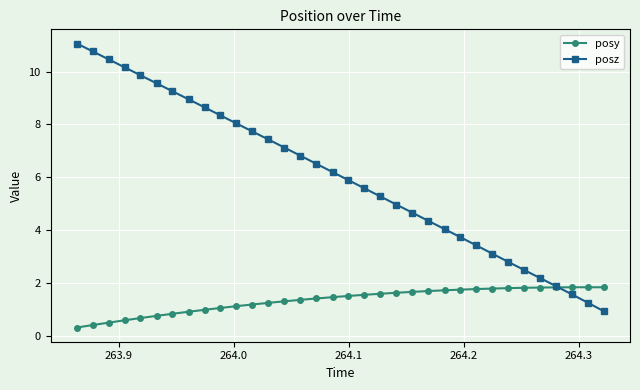

True or false: posz has more than 1 points higher than both neighbors.

False